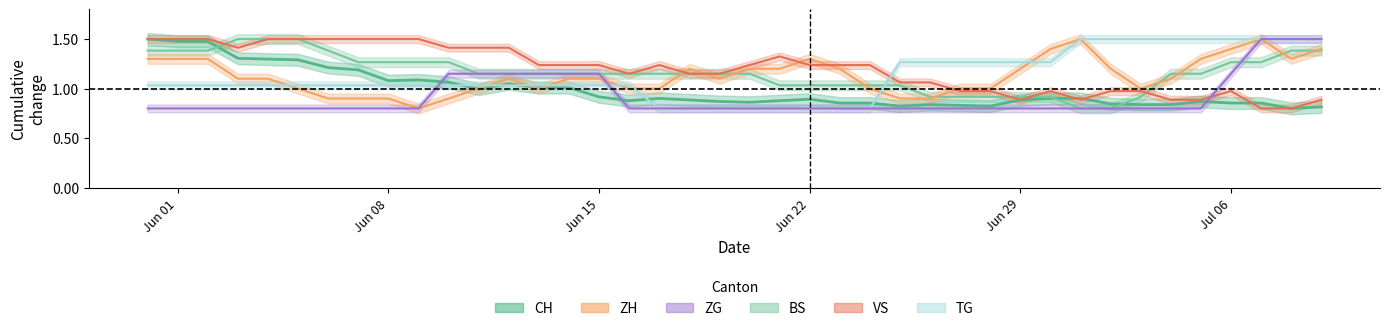

Between 2020-06-15 and 2020-06-17, which series saw the biggest shift?

ZG